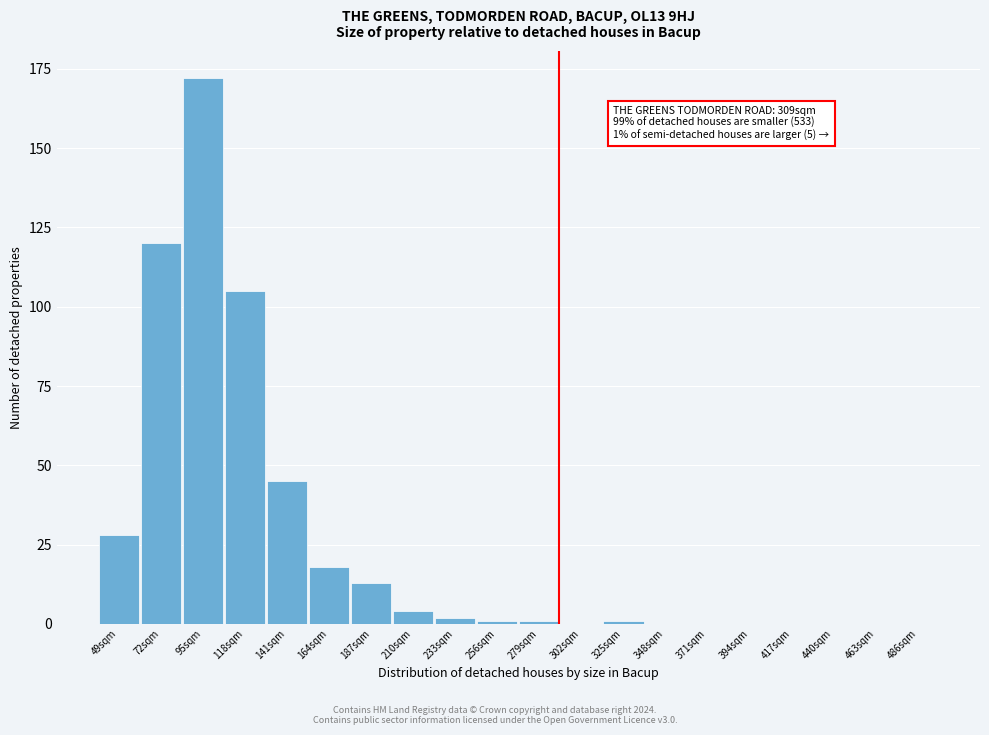

Reading left to right, list all the values displayed in this chart.

49sqm=28	72sqm=120	95sqm=172	118sqm=105	141sqm=45	164sqm=18	187sqm=13	210sqm=4	233sqm=2	256sqm=1	279sqm=1	302sqm=0	325sqm=1	348sqm=0	371sqm=0	394sqm=0	417sqm=0	440sqm=0	463sqm=0	486sqm=0